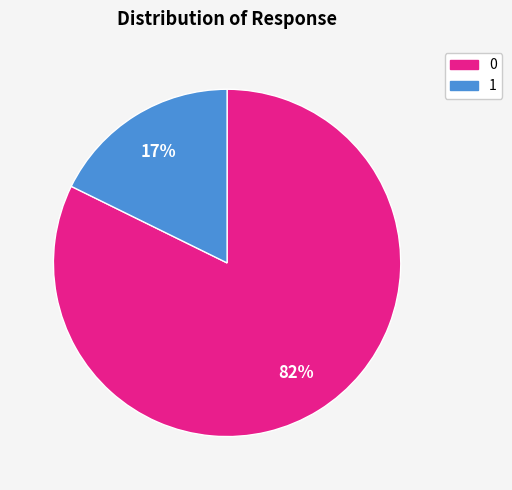

The 0 slice represents 1% of the pie. True or false?

False